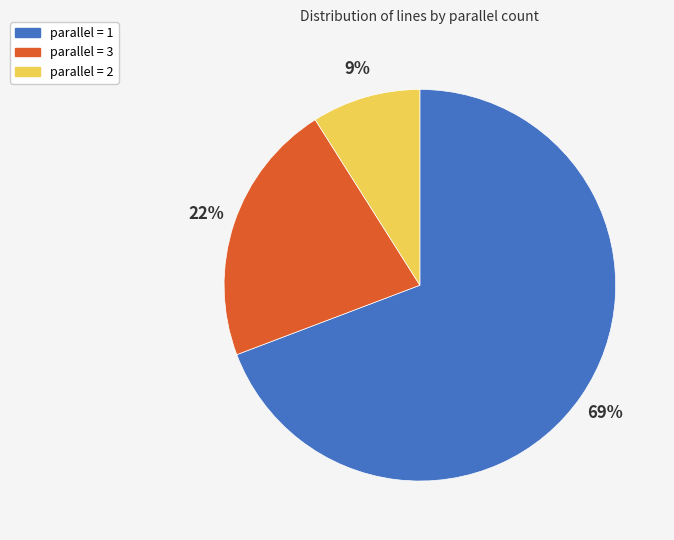

What is the smallest slice in the pie chart?

parallel = 2